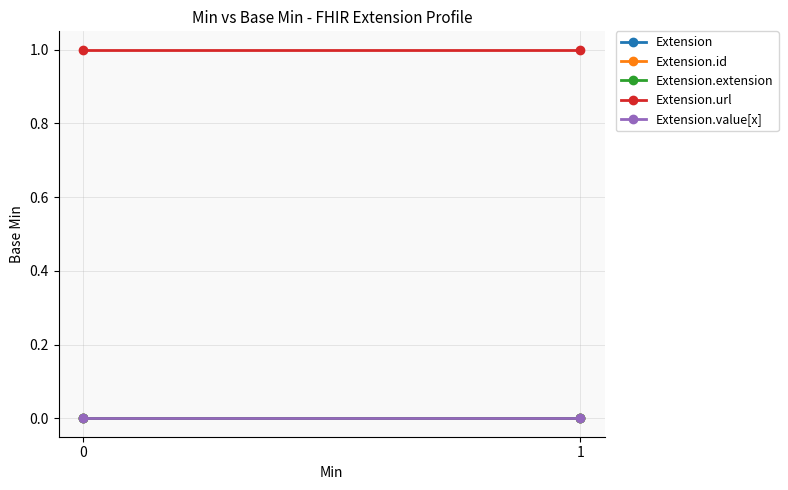

Which series has the largest total across all categories?

Extension.url